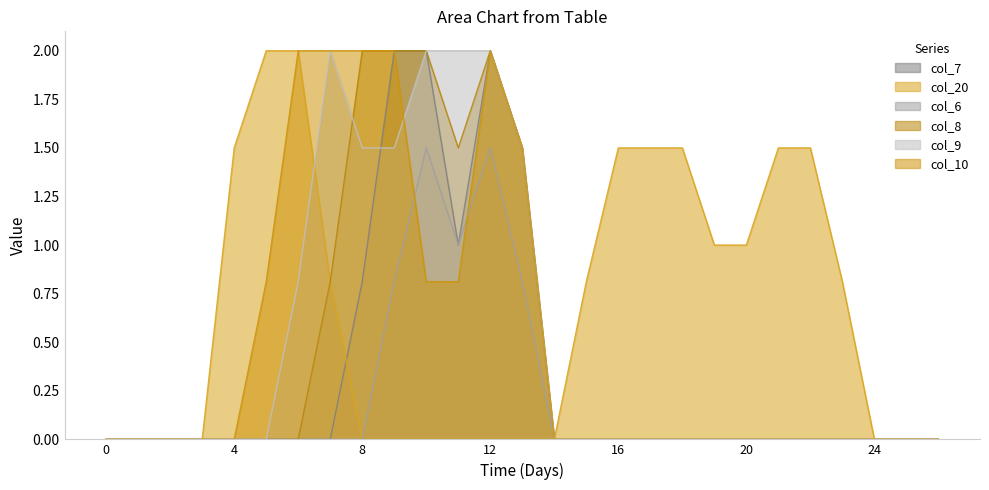

True or false: col_10 has more than 2 points higher than both neighbors.

False